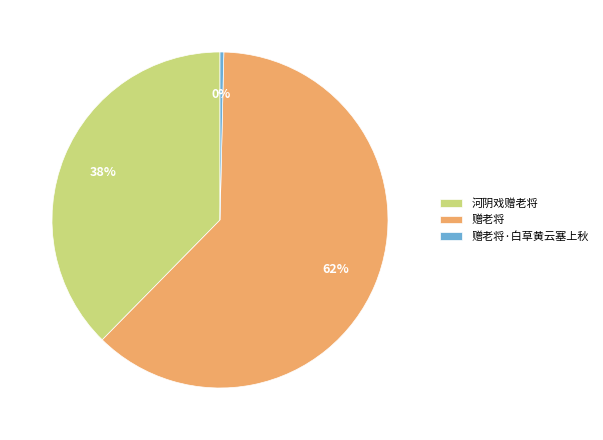

What is the majority slice?

赠老将